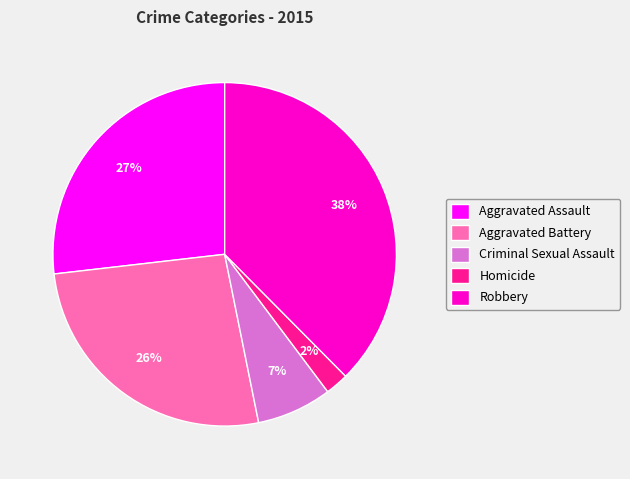

Which slice is the largest?

Robbery